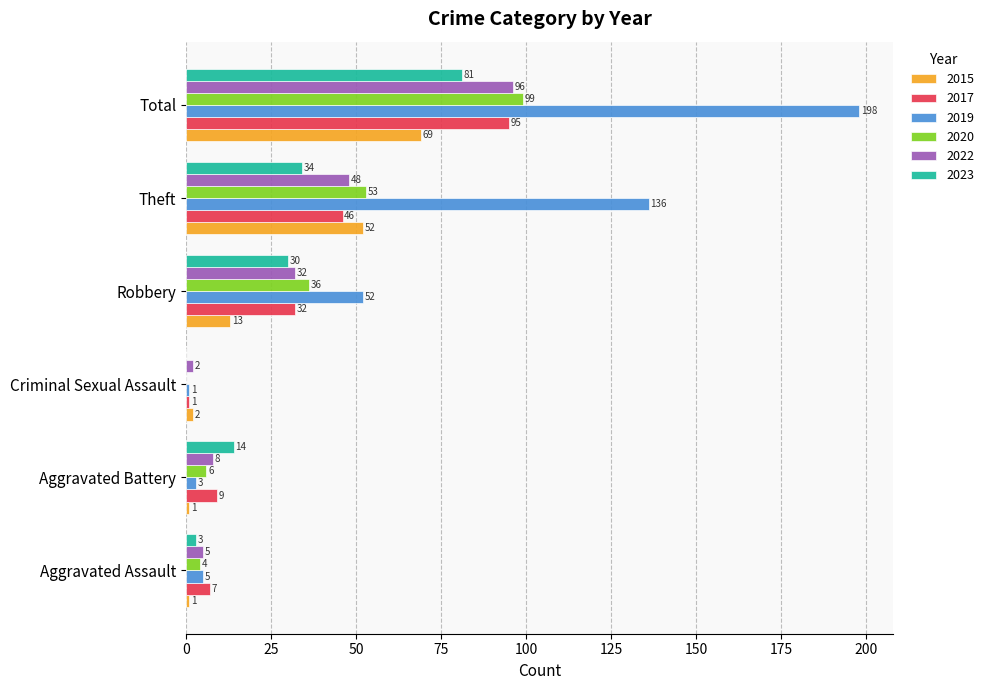

Which series changed the most between Aggravated Battery and Criminal Sexual Assault?

2023